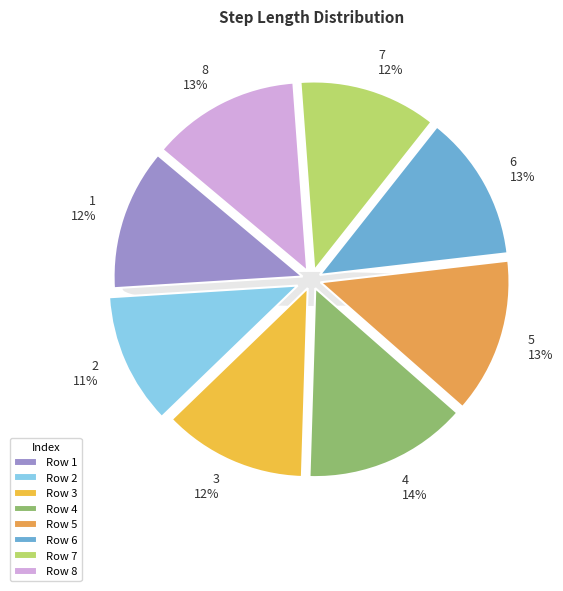

Is it true that 8 is 13% of the pie?

True